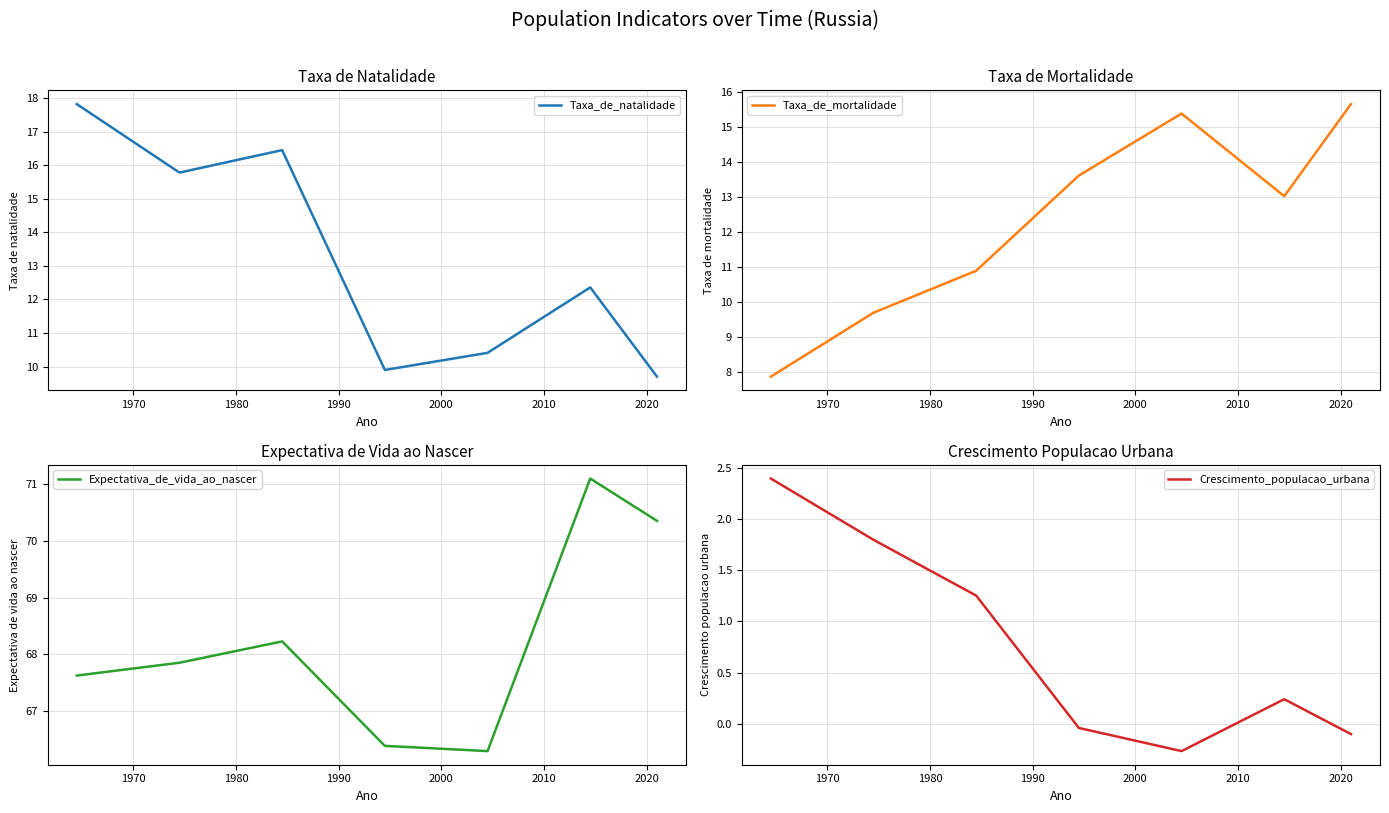

What is the lowest value of the Taxa_de_mortalidade series?

7.9